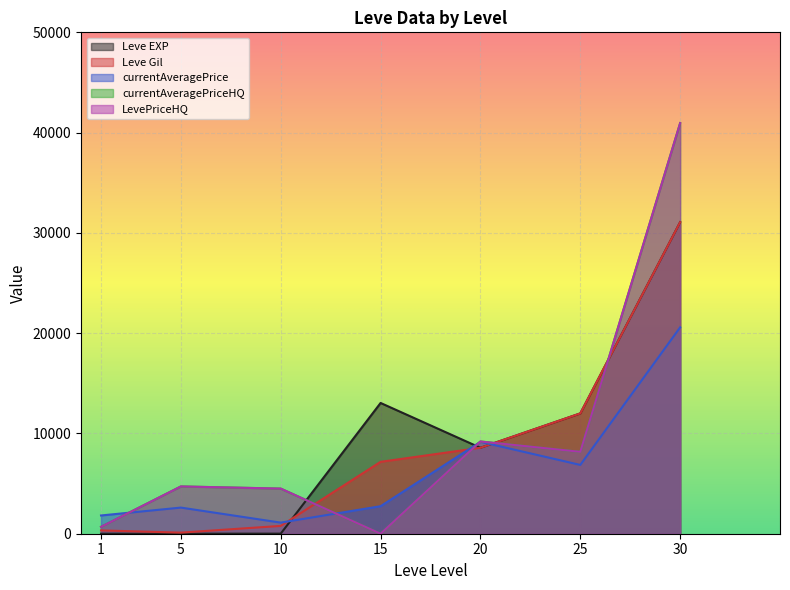

True or false: currentAveragePriceHQ and LevePriceHQ intersect in this chart.

False